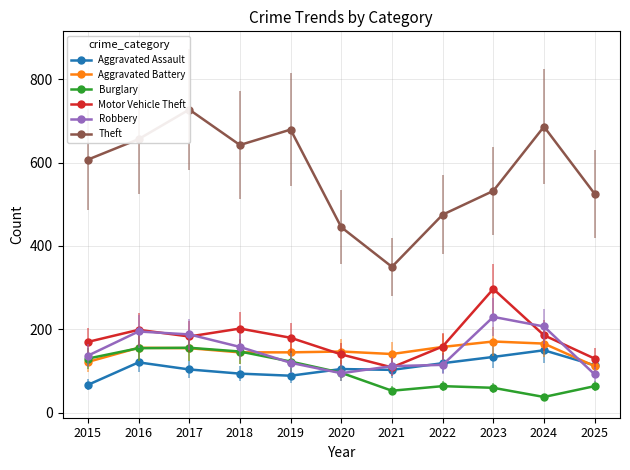

At which category does Aggravated Battery reach its first local peak?

2016